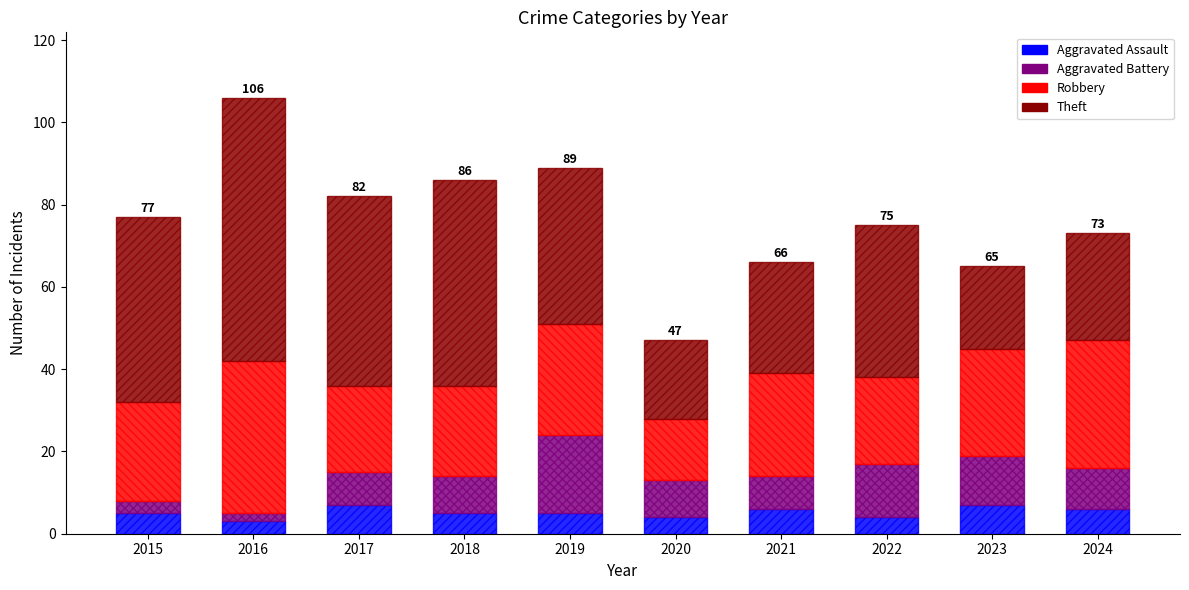

What is the lowest value of the Aggravated Assault series?

3